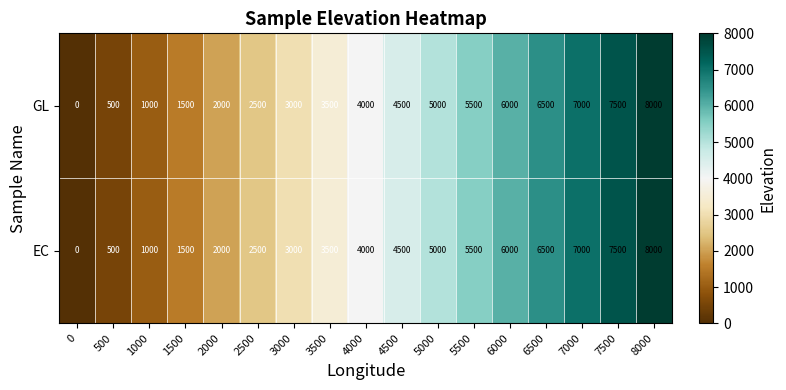

How many positive values does the GL series have?

16